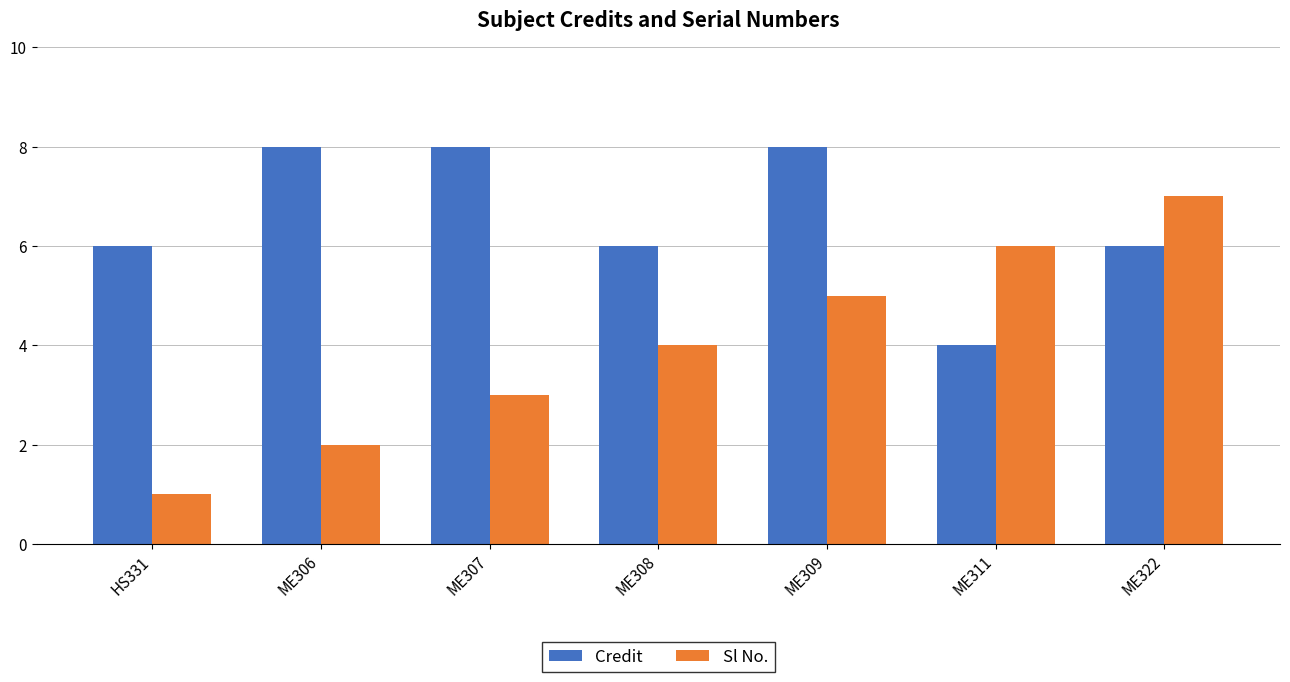

True or false: Sl No. has a value of 1 at HS331.

True